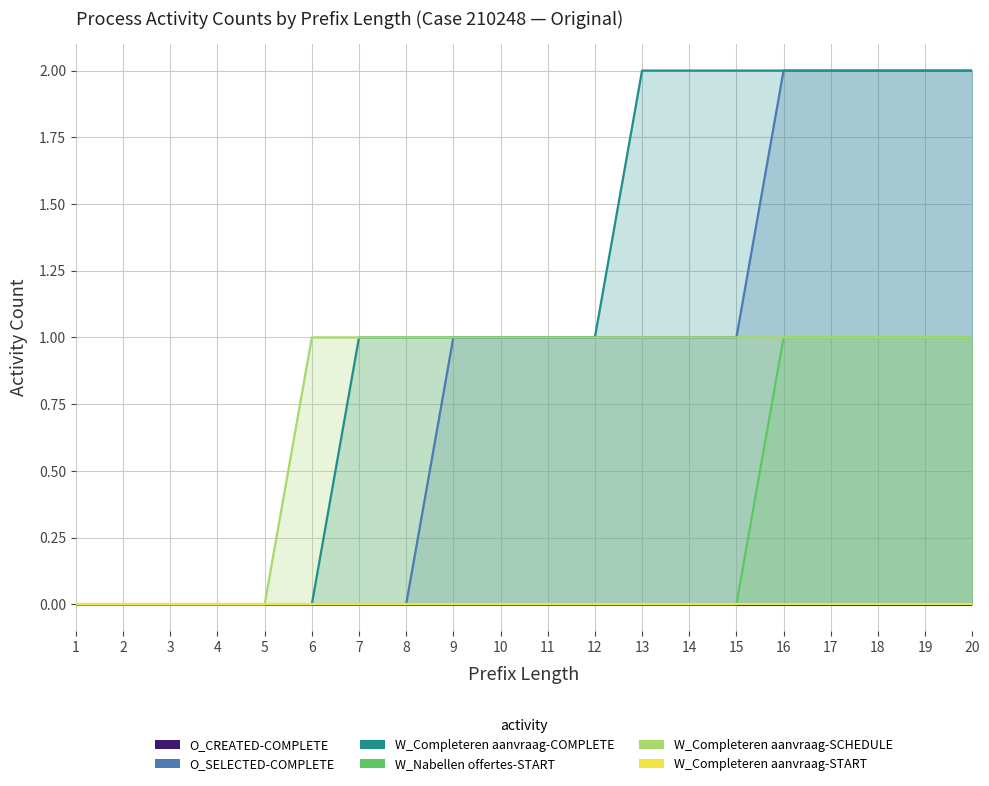

Reading left to right, what are all the values shown in this chart?

O_CREATED-COMPLETE: 1=0	2=0	3=0	4=0	5=0	6=0	7=0	8=0	9=0	10=0	11=0	12=0	13=0	14=0	15=0	16=0	17=0	18=0	19=0	20=0
O_SELECTED-COMPLETE: 1=0	2=0	3=0	4=0	5=0	6=0	7=0	8=0	9=1	10=1	11=1	12=1	13=1	14=1	15=1	16=2	17=2	18=2	19=2	20=2
W_Completeren aanvraag-COMPLETE: 1=0	2=0	3=0	4=0	5=0	6=0	7=1	8=1	9=1	10=1	11=1	12=1	13=2	14=2	15=2	16=2	17=2	18=2	19=2	20=2
W_Nabellen offertes-START: 1=0	2=0	3=0	4=0	5=0	6=0	7=0	8=0	9=0	10=0	11=0	12=0	13=0	14=0	15=0	16=1	17=1	18=1	19=1	20=1
W_Completeren aanvraag-SCHEDULE: 1=0	2=0	3=0	4=0	5=0	6=1	7=1	8=1	9=1	10=1	11=1	12=1	13=1	14=1	15=1	16=1	17=1	18=1	19=1	20=1
W_Completeren aanvraag-START: 1=0	2=0	3=0	4=0	5=0	6=0	7=0	8=0	9=0	10=0	11=0	12=0	13=0	14=0	15=0	16=0	17=0	18=0	19=0	20=0